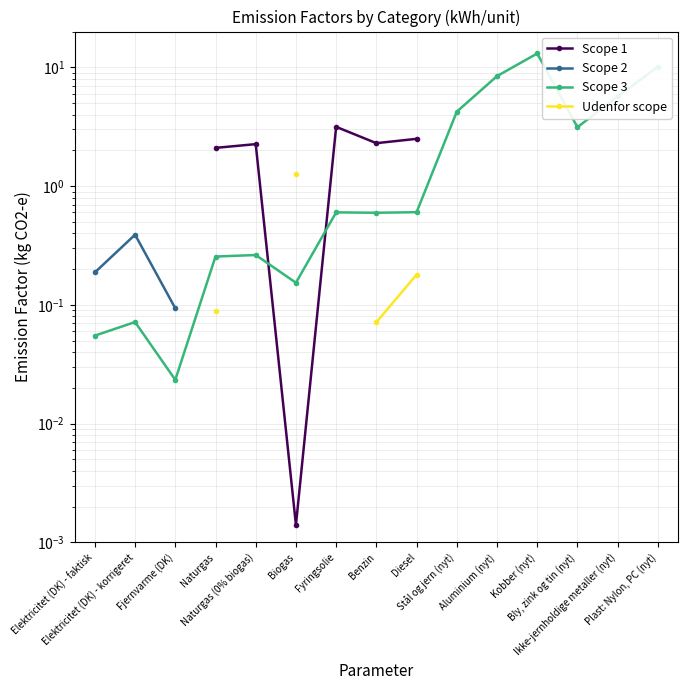

Which series has the widest spread of values?

Scope 3